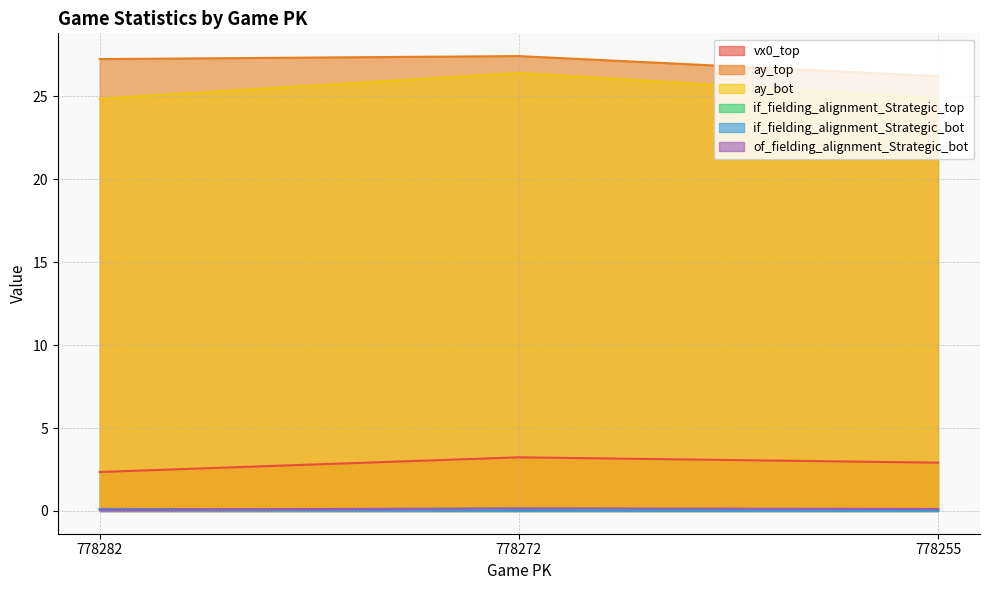

What are all the series names shown in the legend?

vx0_top, ay_top, ay_bot, if_fielding_alignment_Strategic_top, if_fielding_alignment_Strategic_bot, of_fielding_alignment_Strategic_bot